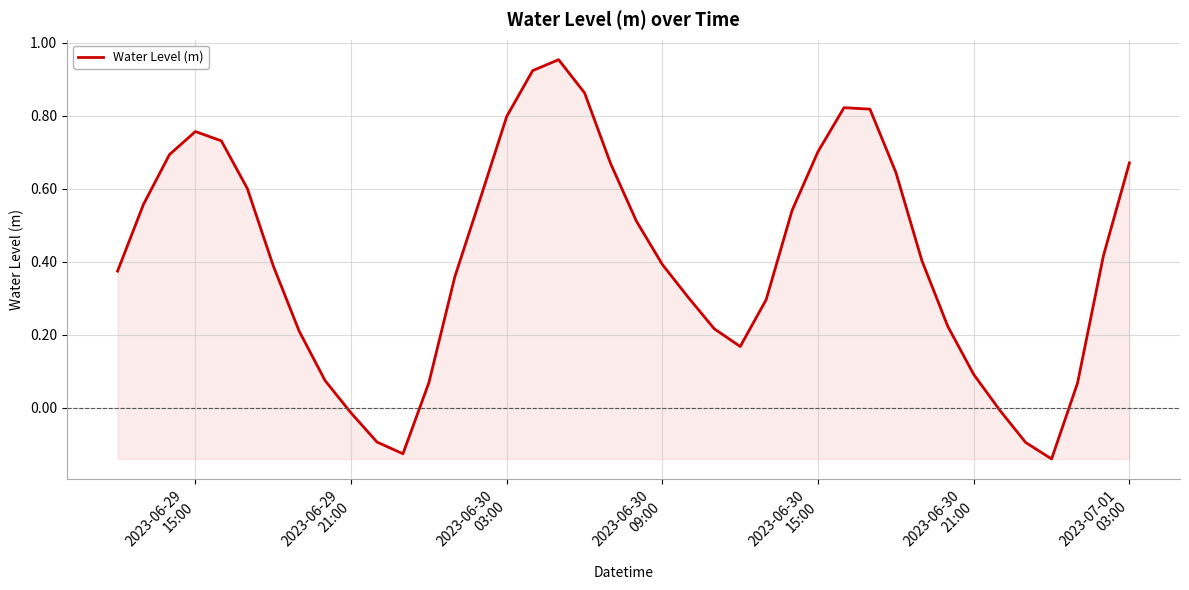

What is the difference between the maximum and minimum values?

1.1